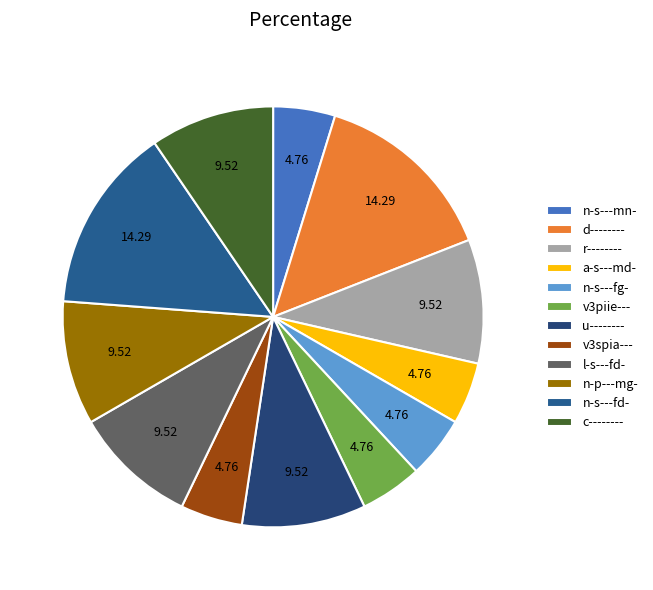

Count the number of slices in the pie.

12